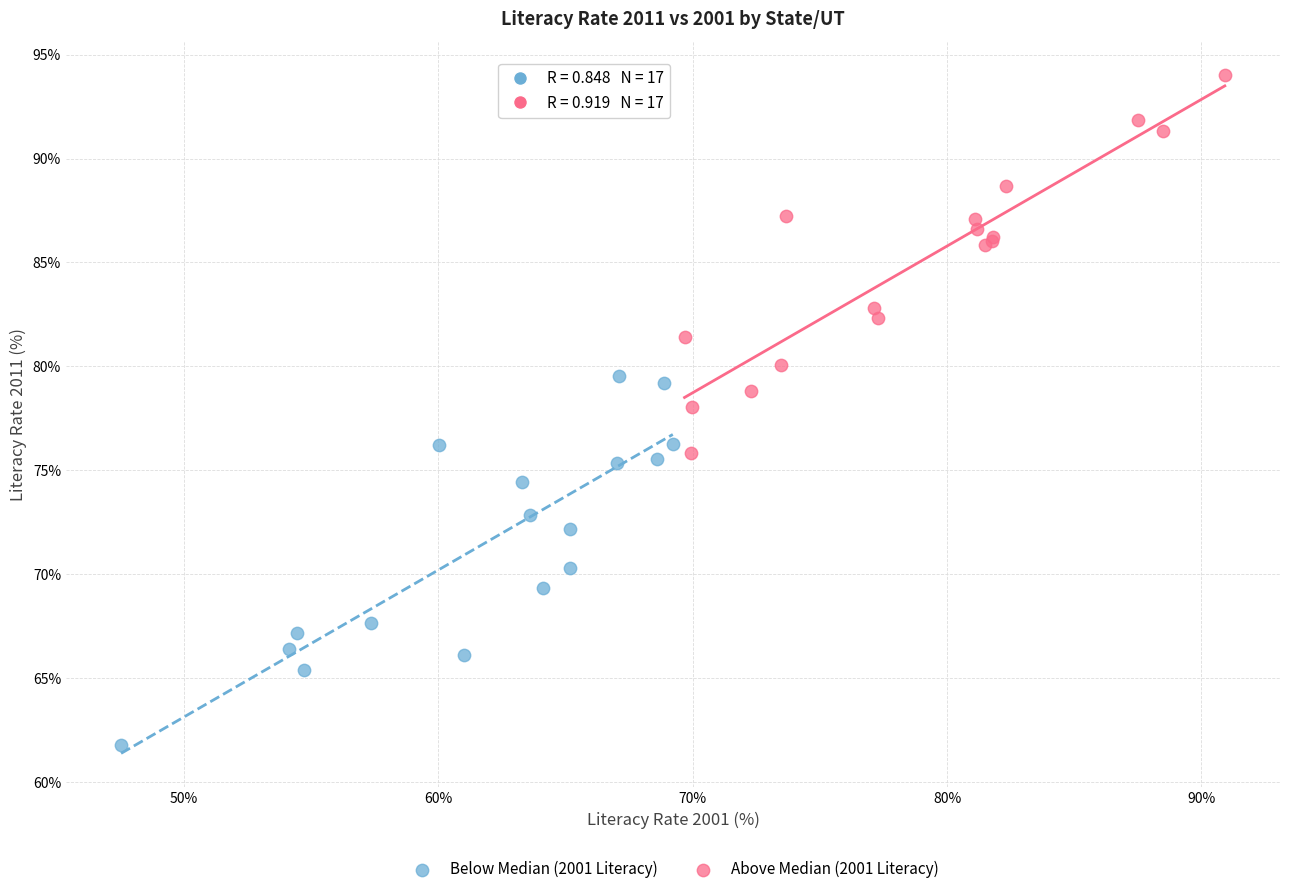

Which series contains the highest Y value?

Above Median (2001 Literacy)